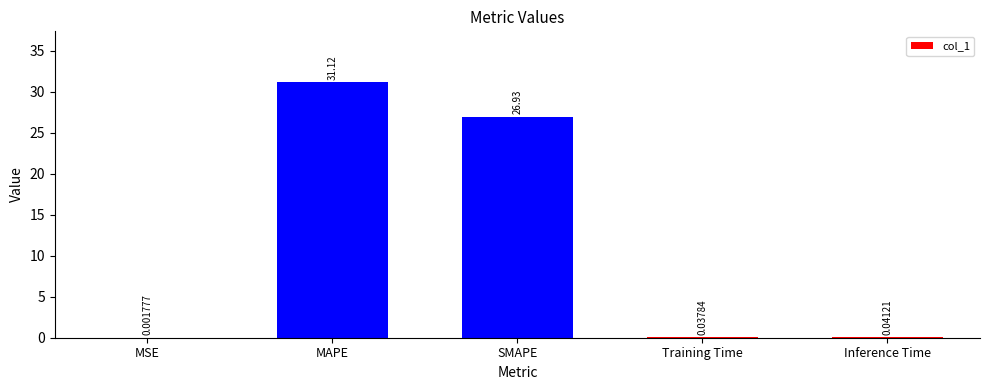

Between MAPE and MSE, which is larger?

MAPE